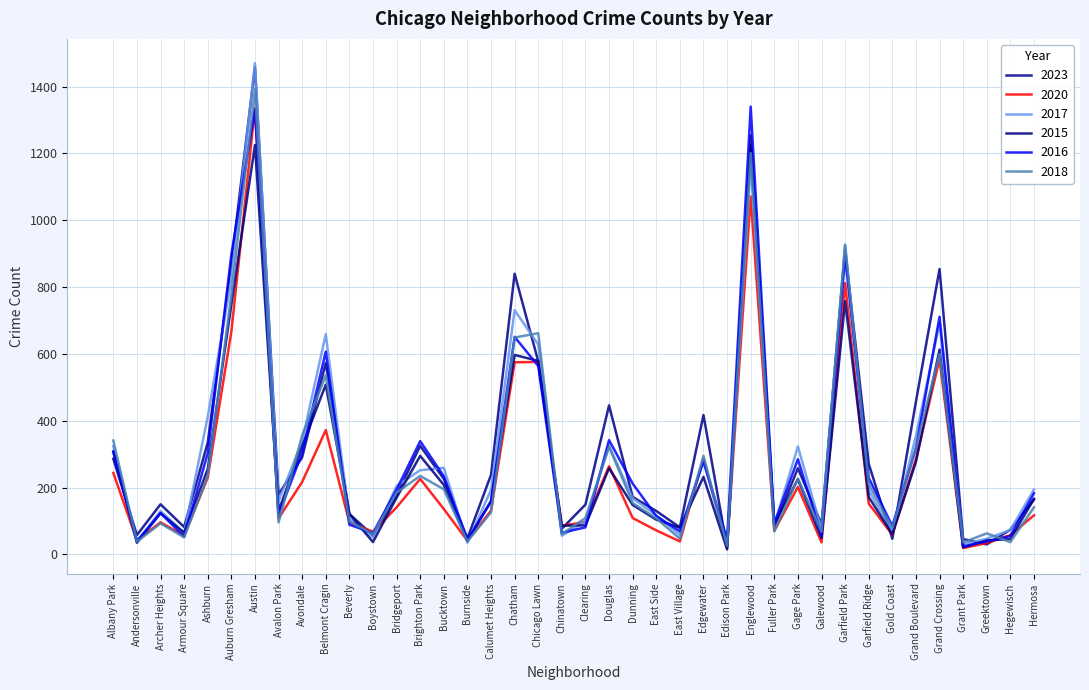

The 2016 series shows 92 at Fuller Park. True or false?

True